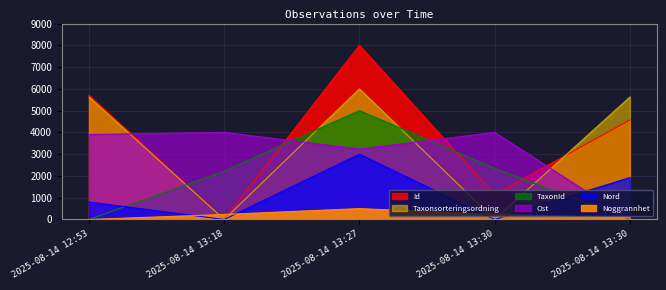

Which category has the lowest value across all series?

2025-08-14 13:18